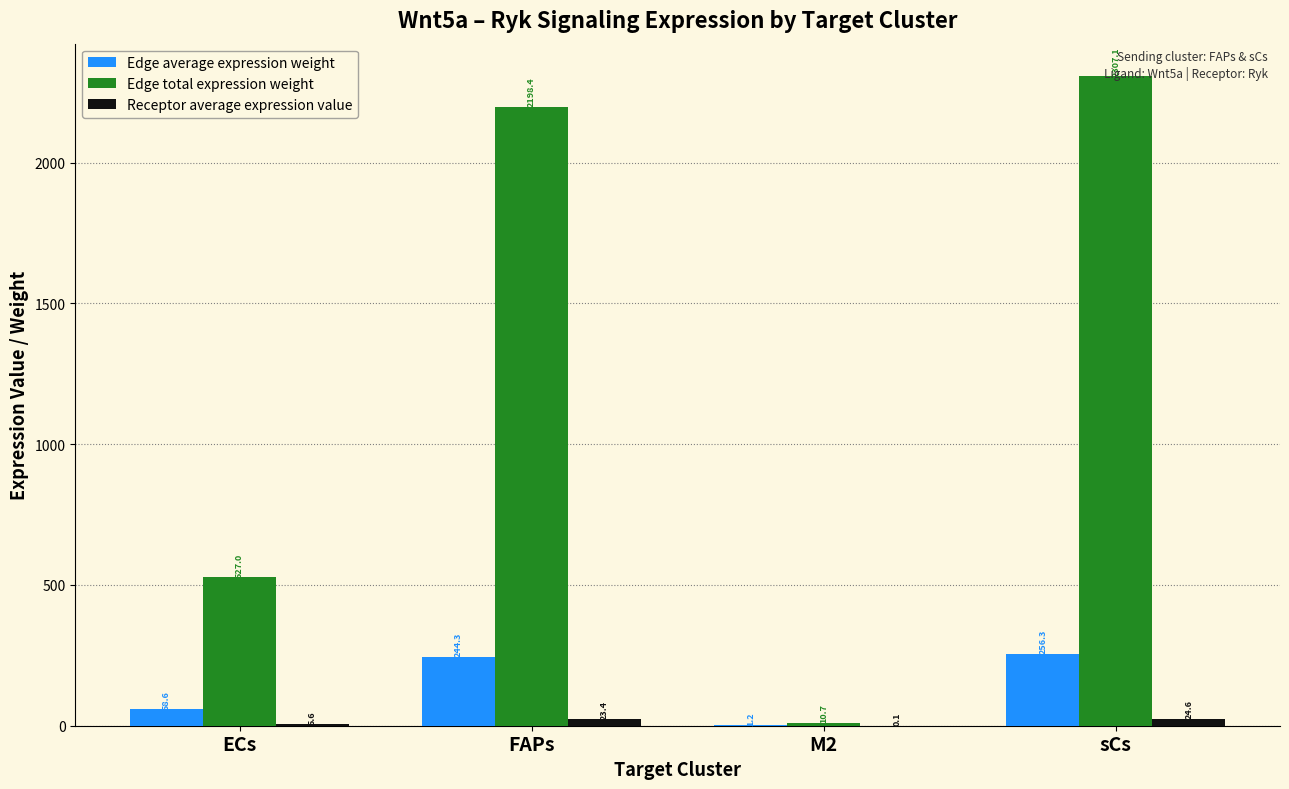

The value of Edge total expression weight at FAPs is 2198.4. True or false?

True